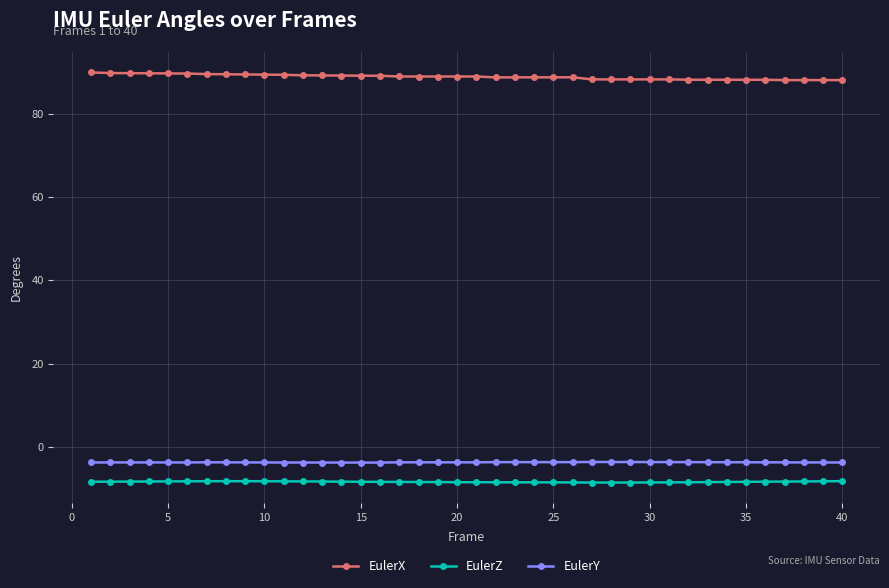

List the series in order of their peak value, lowest first.

EulerZ, EulerY, EulerX